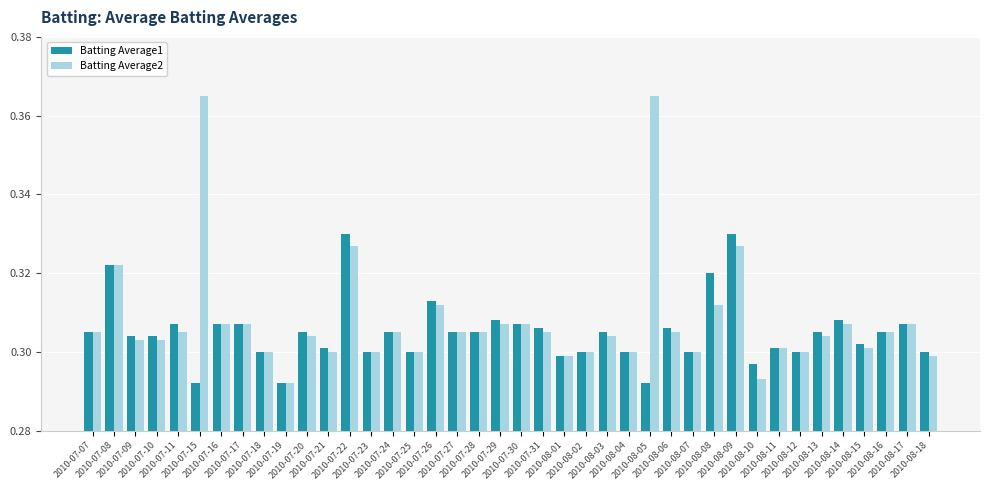

The Batting Average2 series shows 0.2 at 2010-08-15. True or false?

False